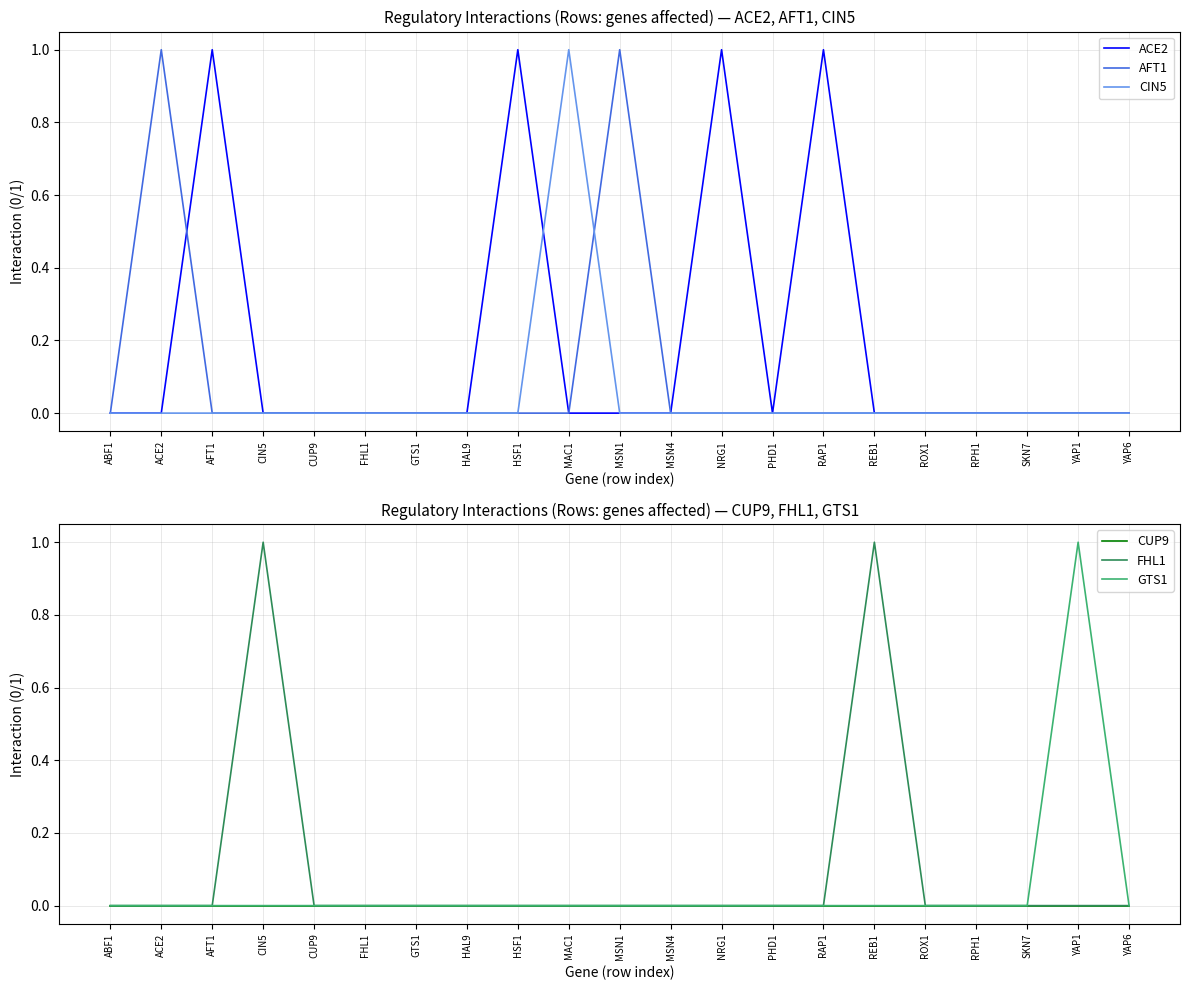

Is the value of FHL1 at PHD1 greater than the value of GTS1 at MSN1?

No